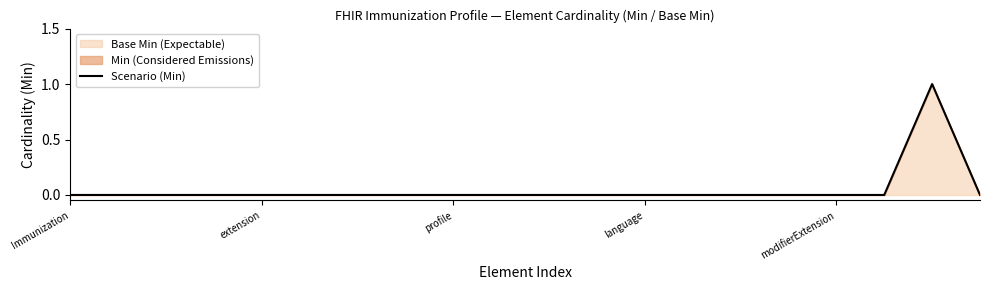

Reading left to right, list all the values displayed in this chart.

0	0	0	0	0	0	0	0	0	0	0	0	0	0	0	0	0	0	1	0